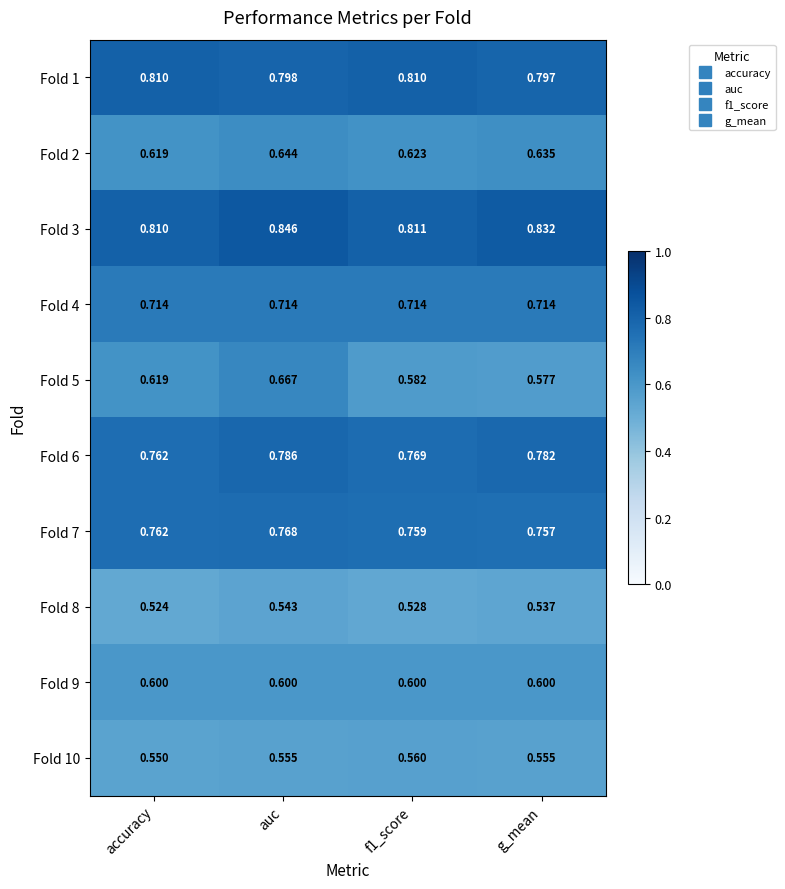

Which category has the highest value in the Fold 8 series?

auc